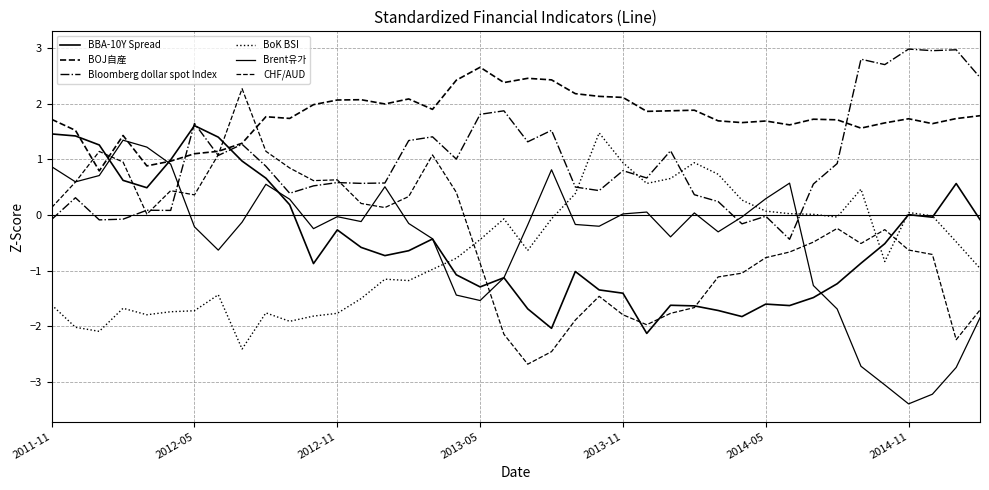

At which category does the chart reach its peak across all series?

2014-11